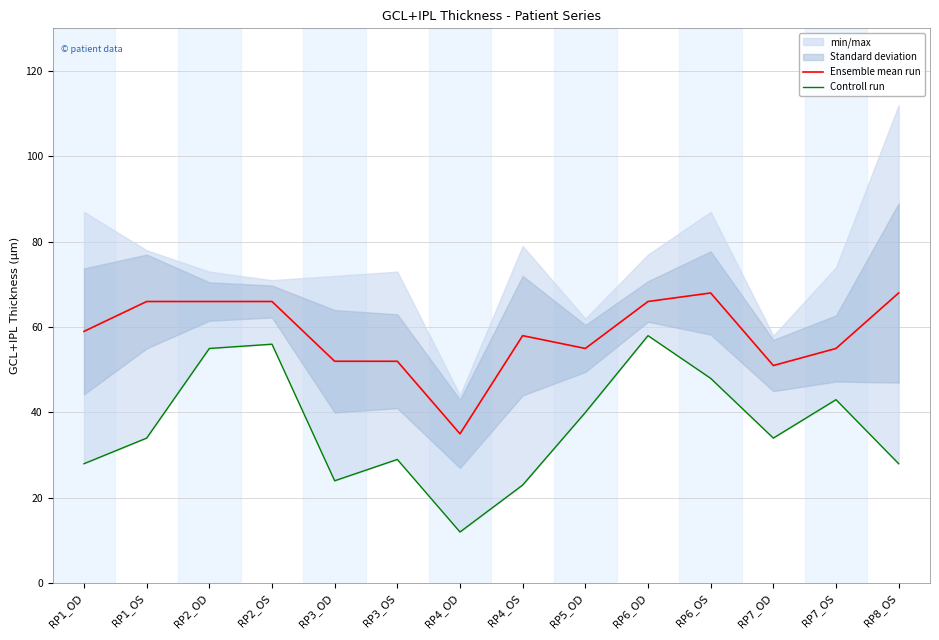

The Controll run series shows 56 at RP7_OS. True or false?

False